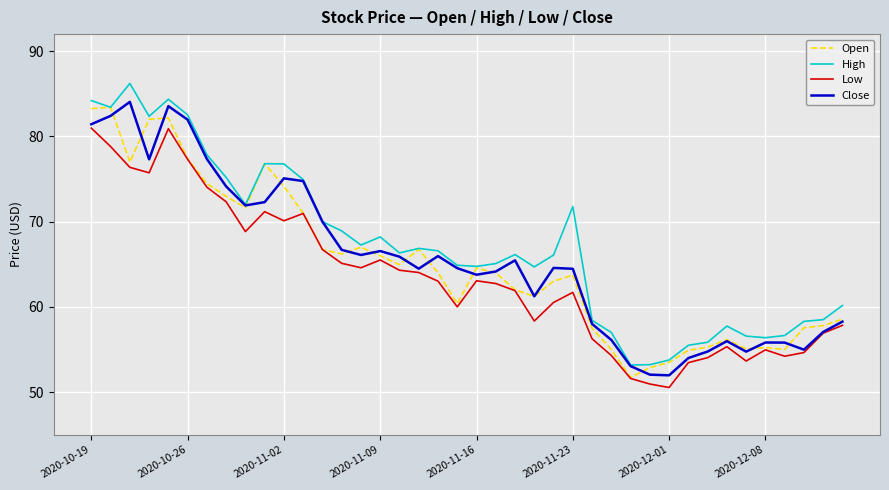

True or false: Low and High cross at least once.

False